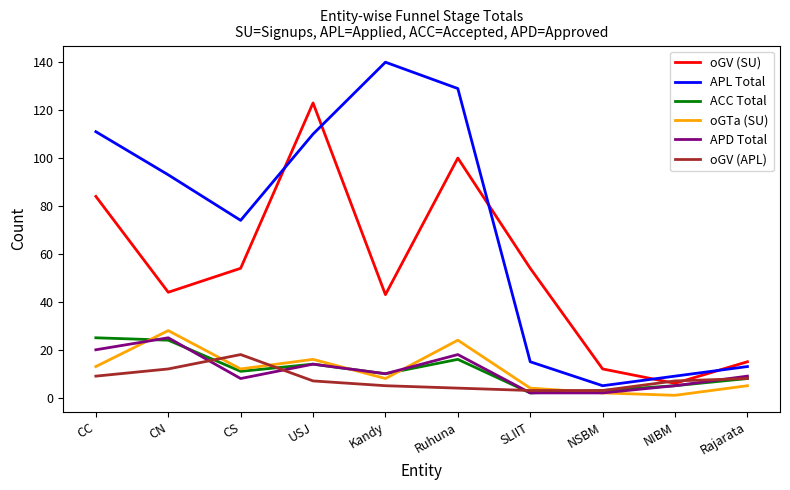

At how many categories does at least one series exceed 51?

7